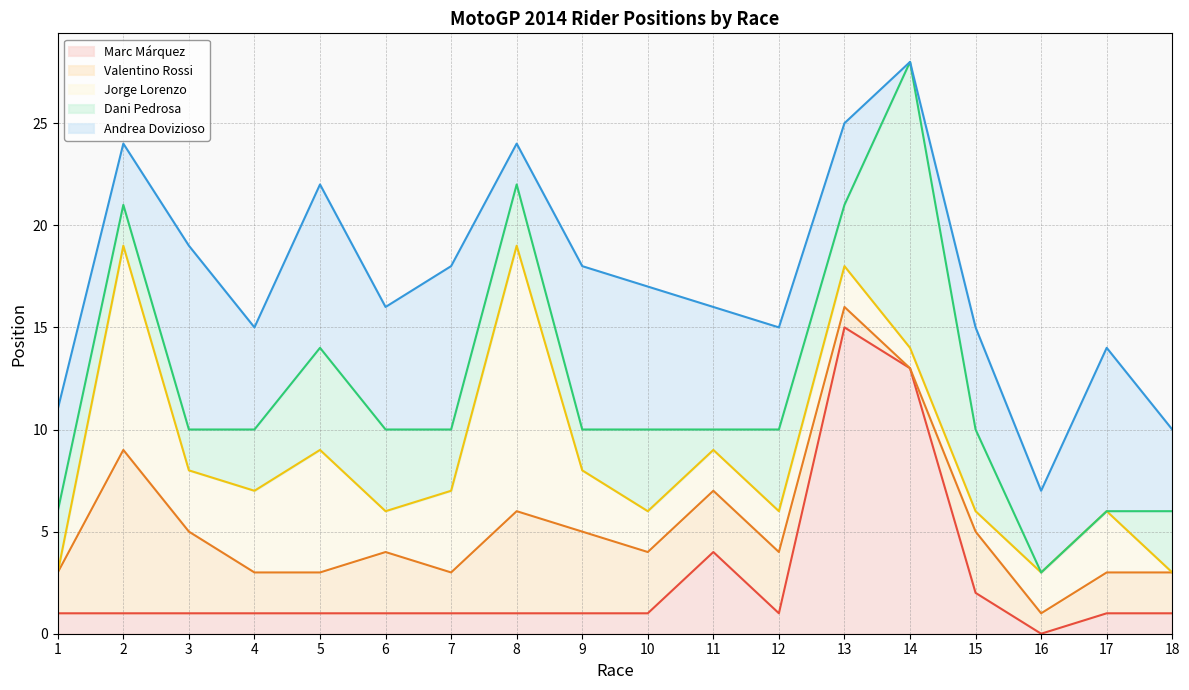

How many categories are shown in the chart?

18